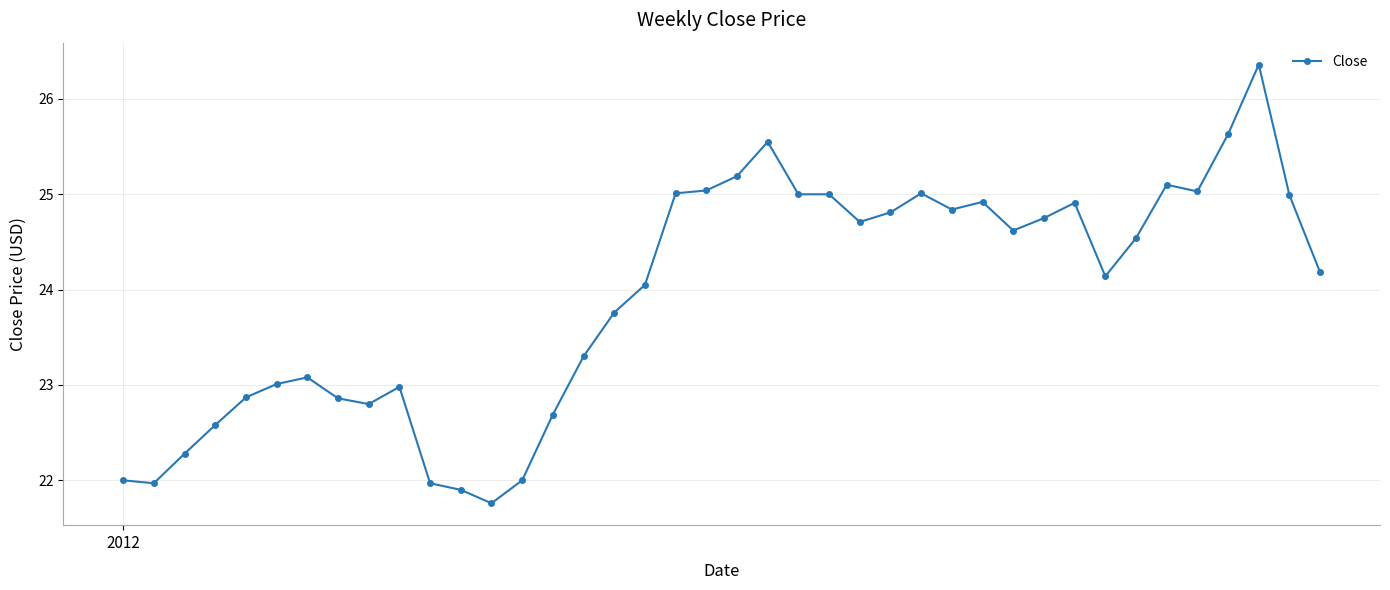

What is the value of the 15th point from the left?

22.7